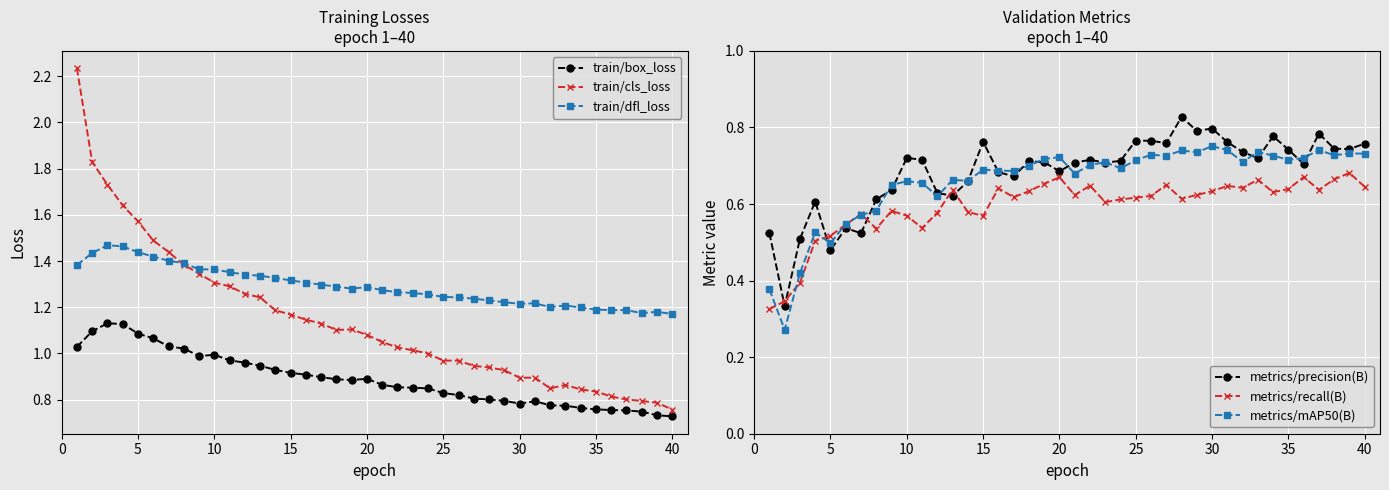

What is the maximum value for train/cls_loss?

2.2